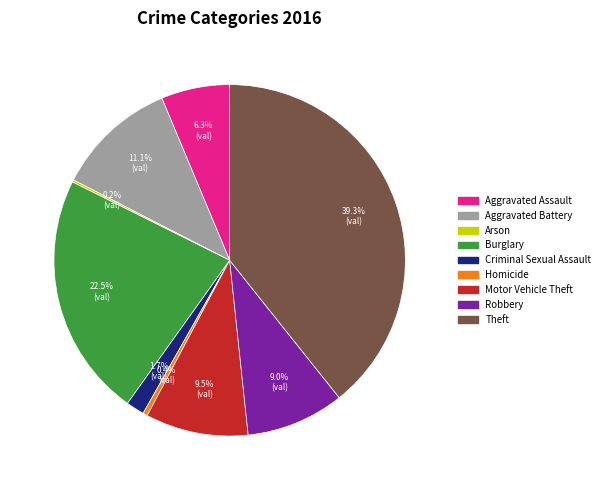

To the nearest percent, what is the difference between the largest and smallest slice percentages?

39%